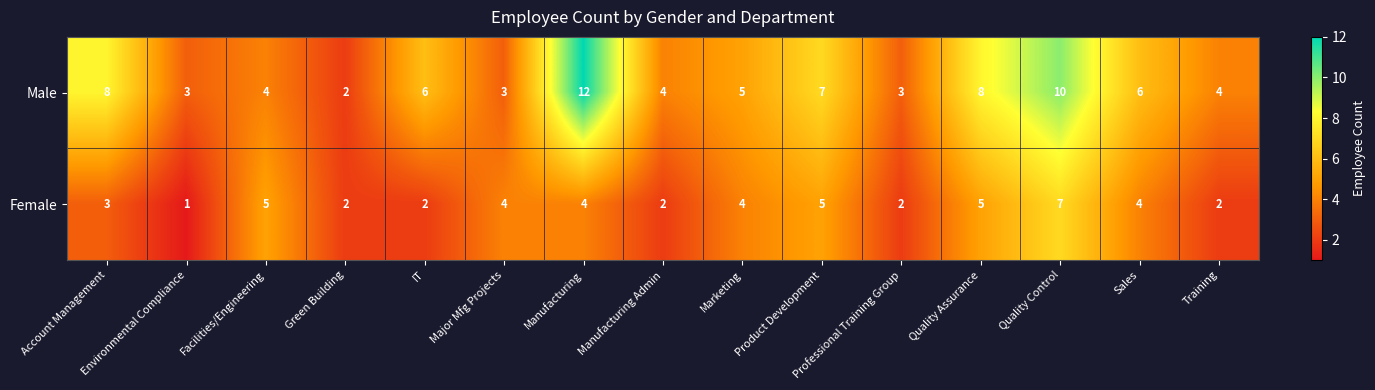

At Marketing, list the series in order from smallest to largest.

Female, Male